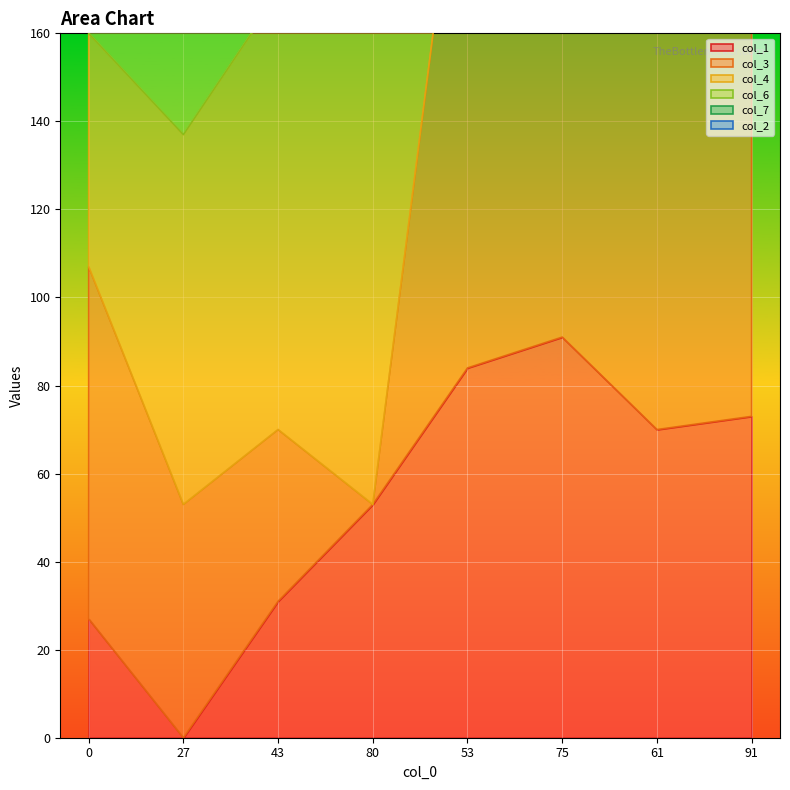

True or false: col_6 has a value of 23 at 91.

False